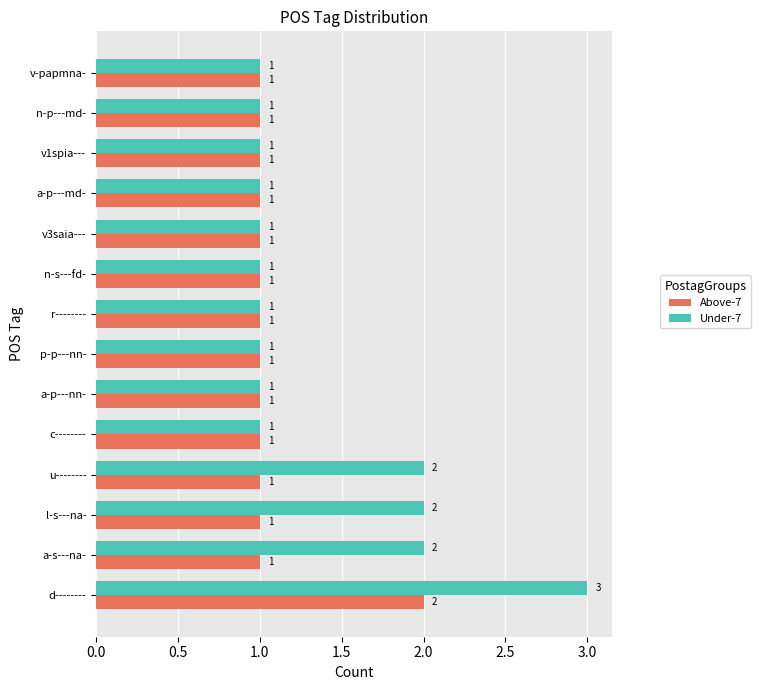

Which series changed the most between d-------- and n-s---fd-?

Under-7